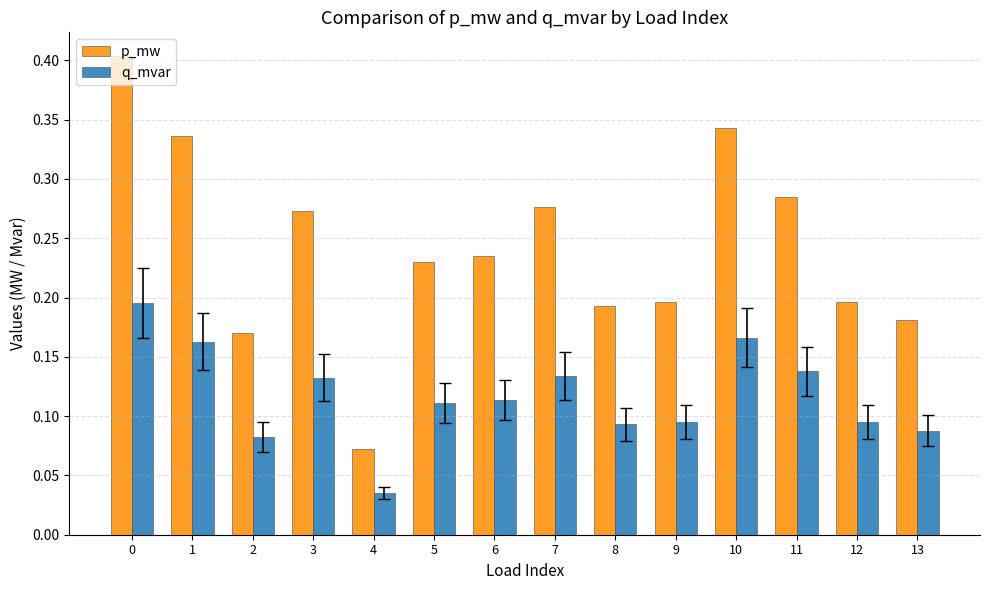

How many q_mvar values are between 0 and 1?

14